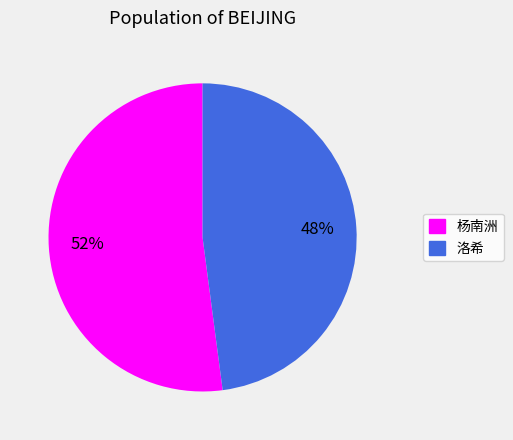

True or false: 杨南洲 accounts for 52% of the total.

True